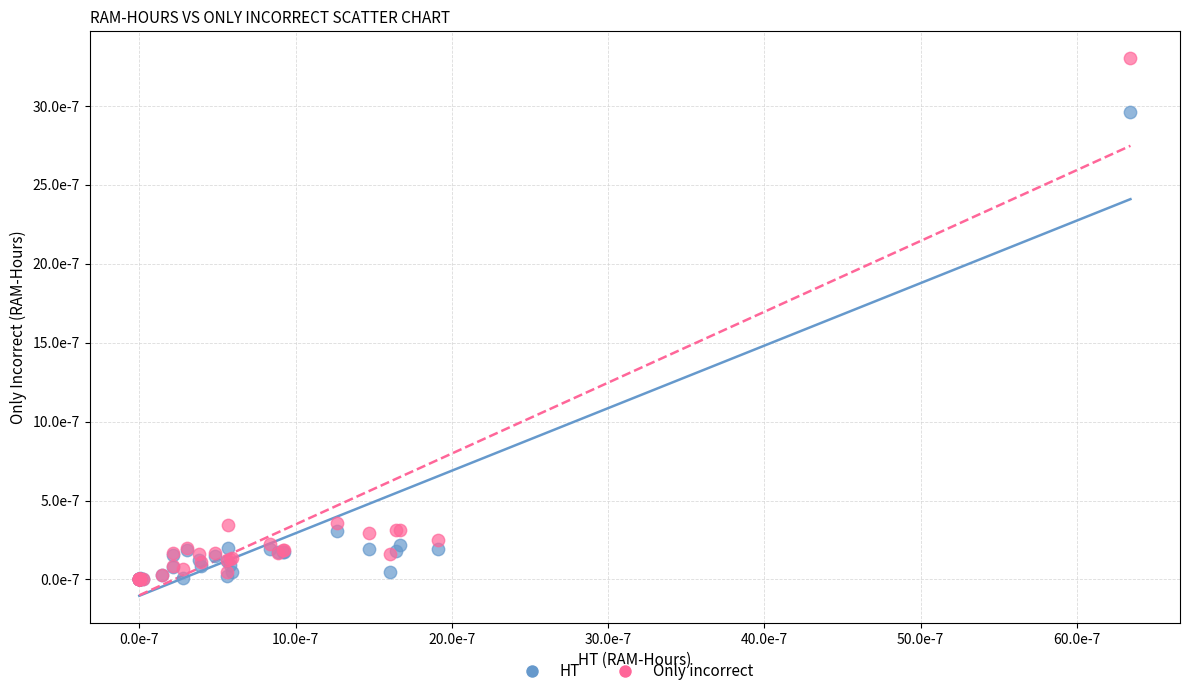

What are all the series names shown in the legend?

HT, Only incorrect